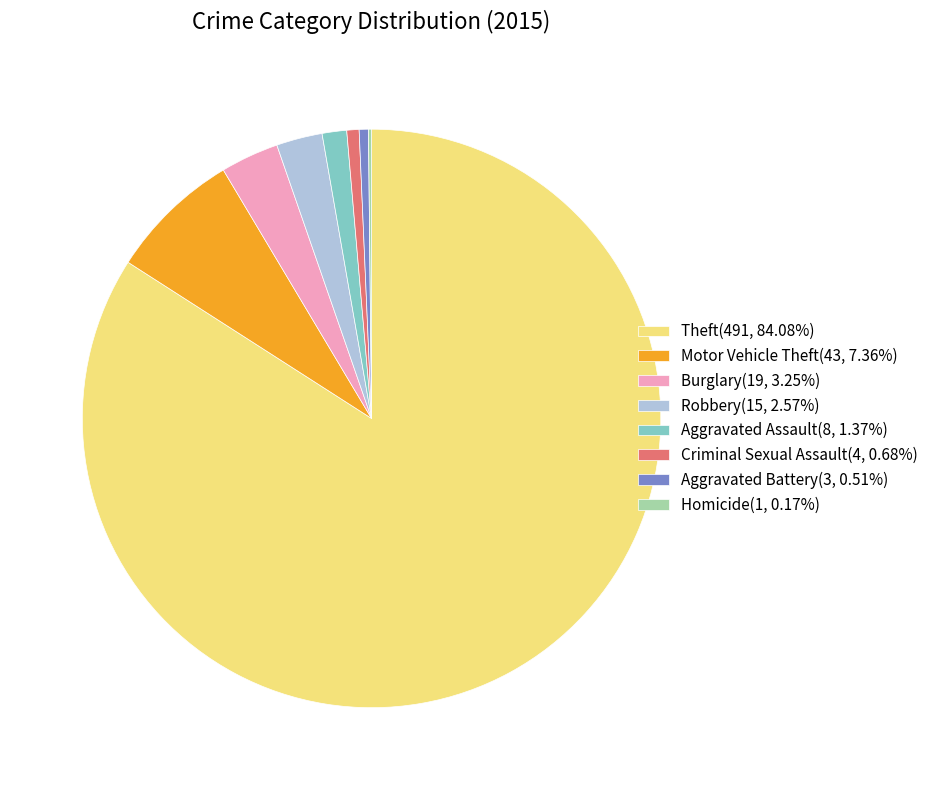

Which slice represents more than half of the pie?

Theft